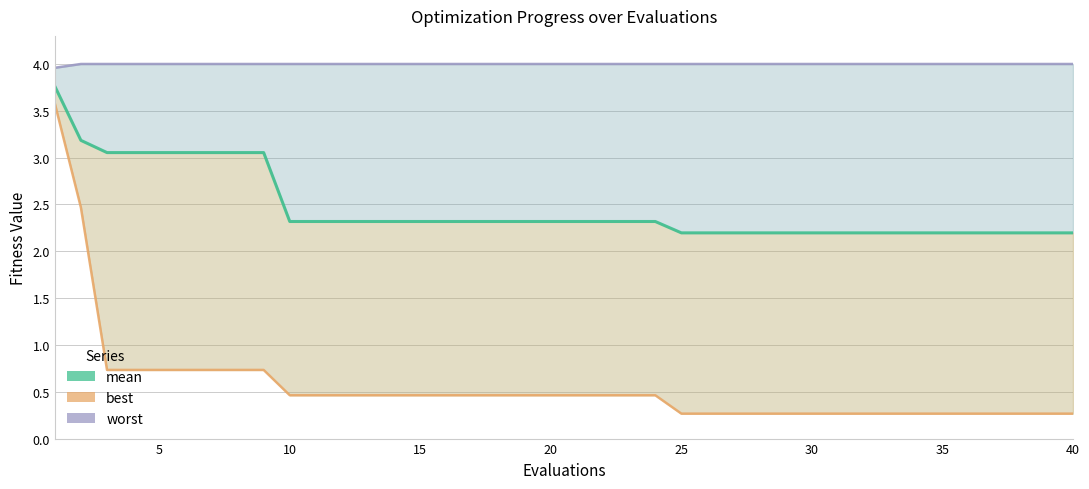

What is the difference between the maximum and minimum values in the best series?

3.3